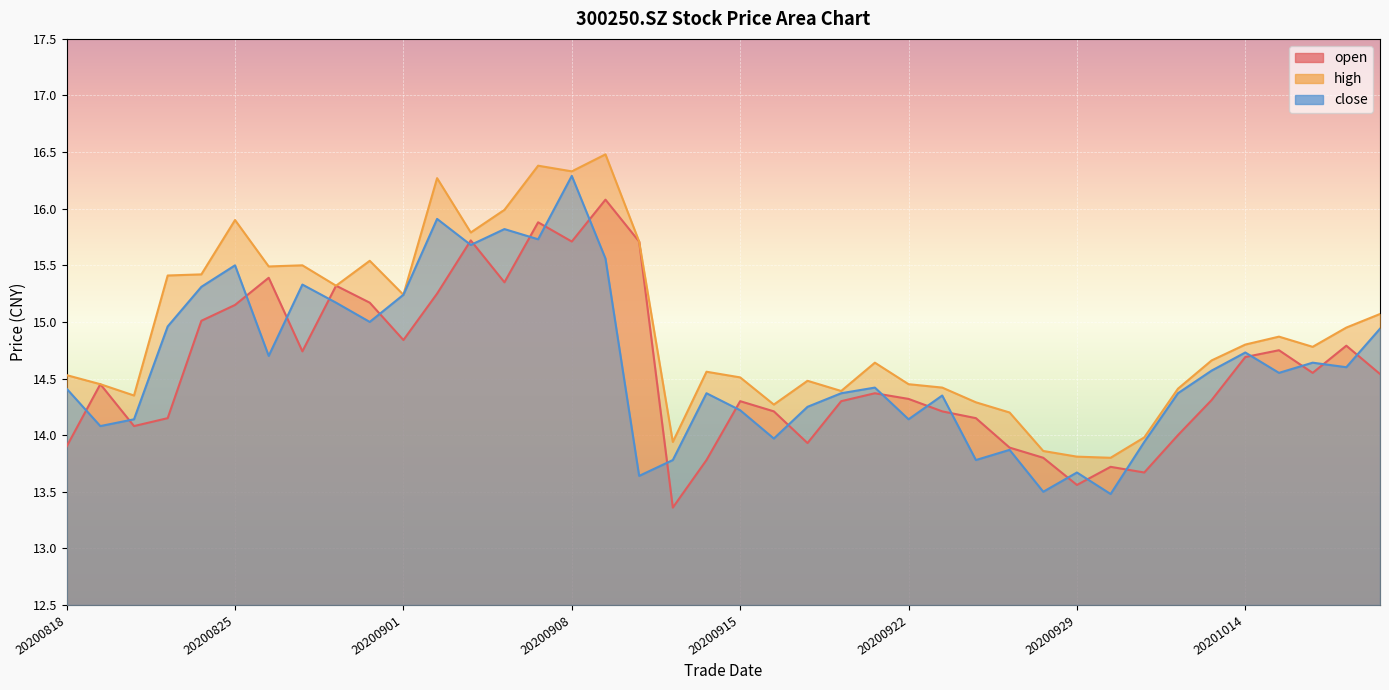

How many interior local valleys does the high series have?

11